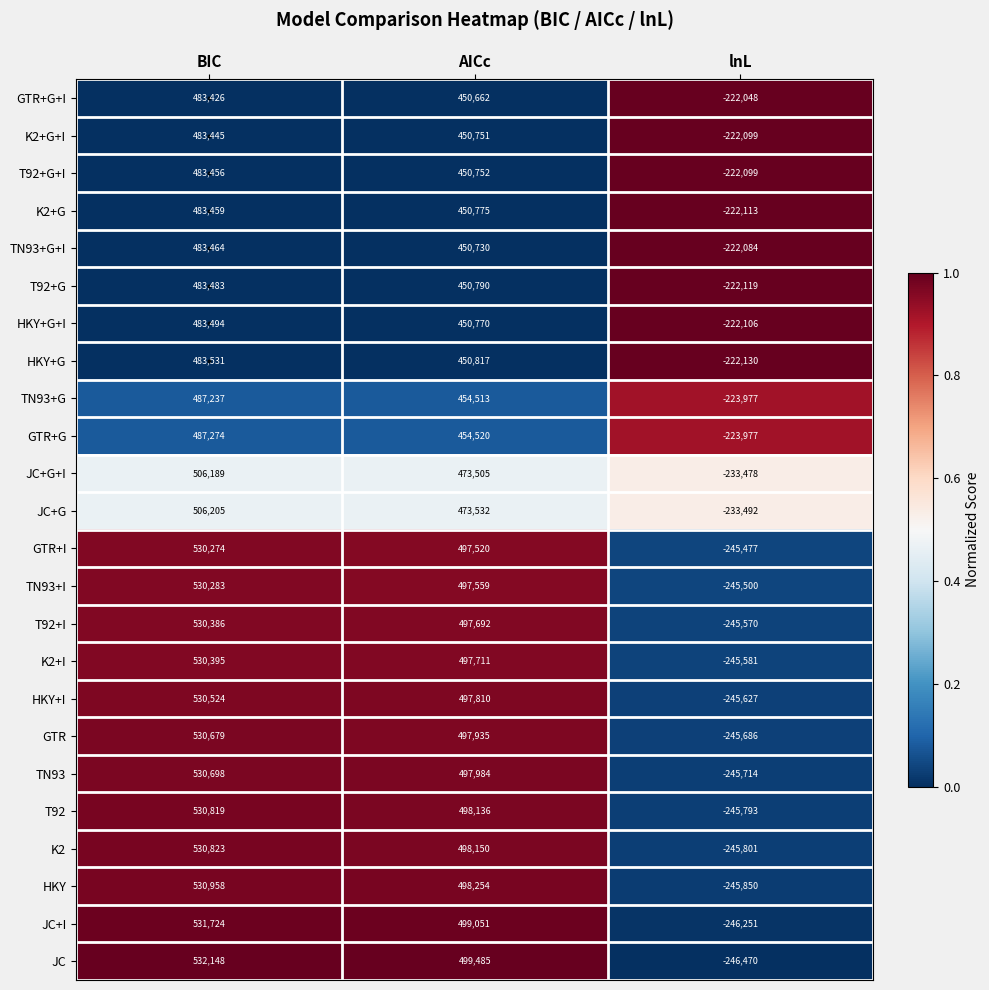

Rank the series by their maximum value, from lowest to highest.

GTR+G+I, K2+G+I, T92+G+I, K2+G, TN93+G+I, T92+G, HKY+G+I, HKY+G, TN93+G, GTR+G, JC+G+I, JC+G, GTR+I, TN93+I, T92+I, K2+I, HKY+I, GTR, TN93, T92, K2, HKY, JC+I, JC